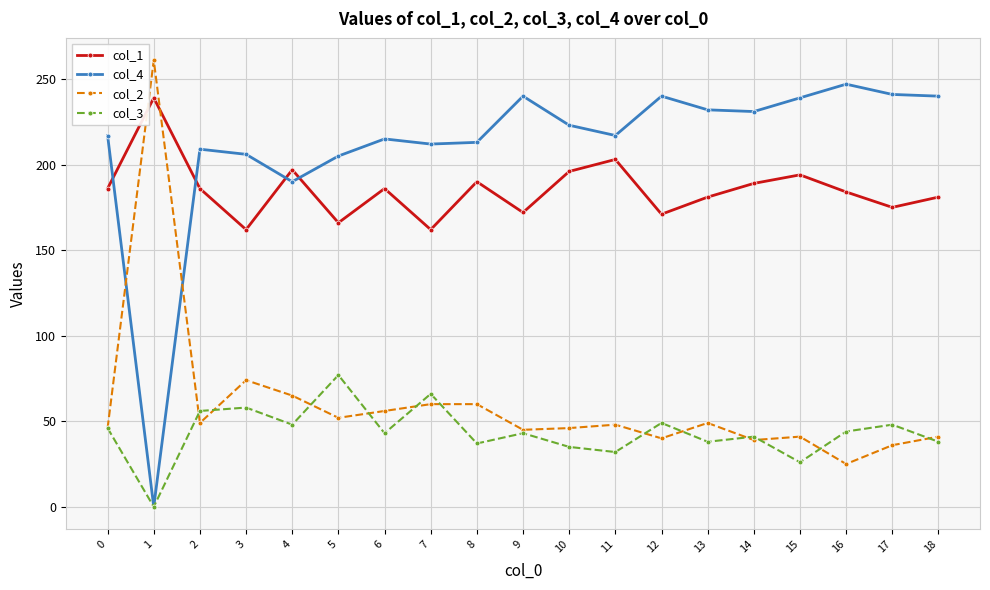

What is the difference between the highest and lowest values at 17?

205